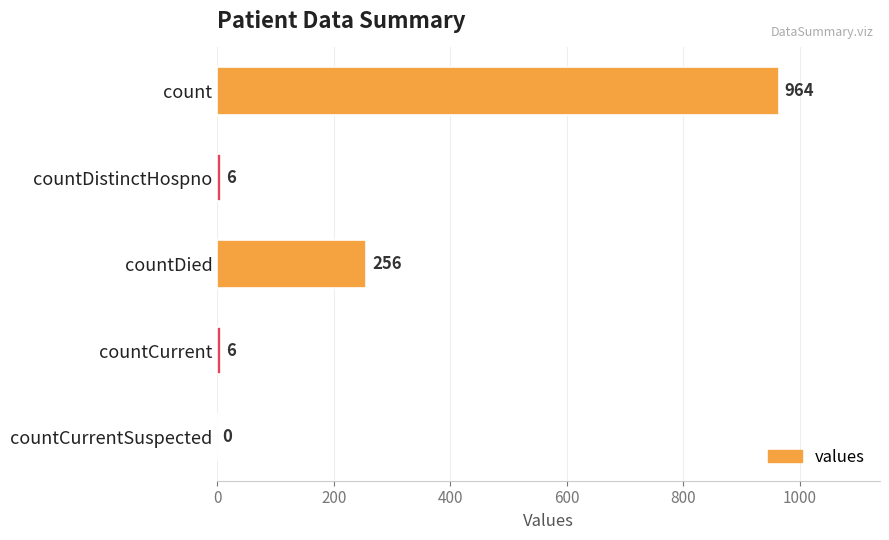

How many distinct data groups are displayed?

1